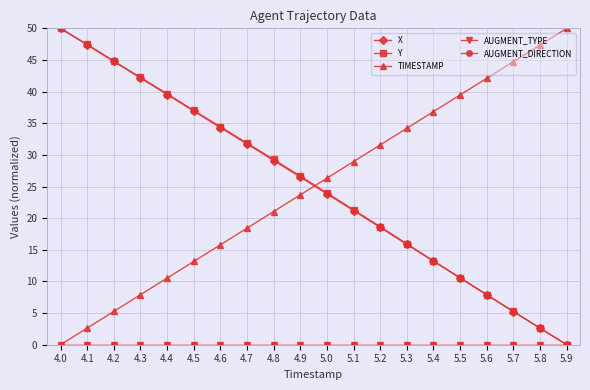

Which category has the highest value across all series?

4.0